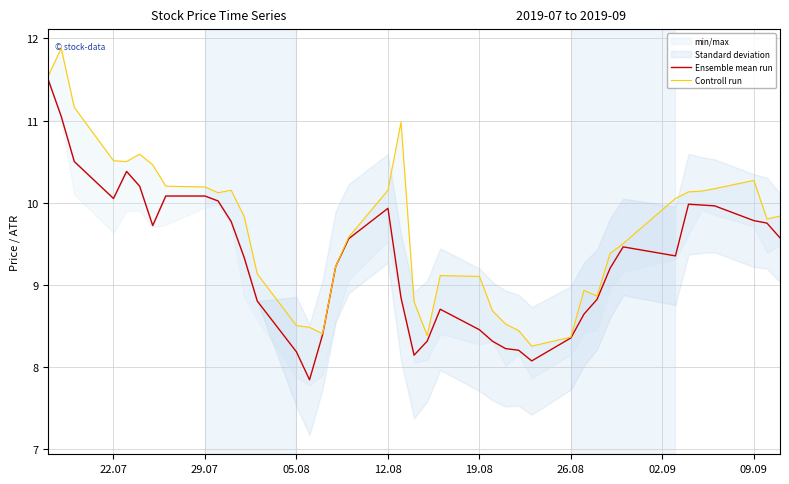

What is the maximum value for Ensemble mean run?

11.5